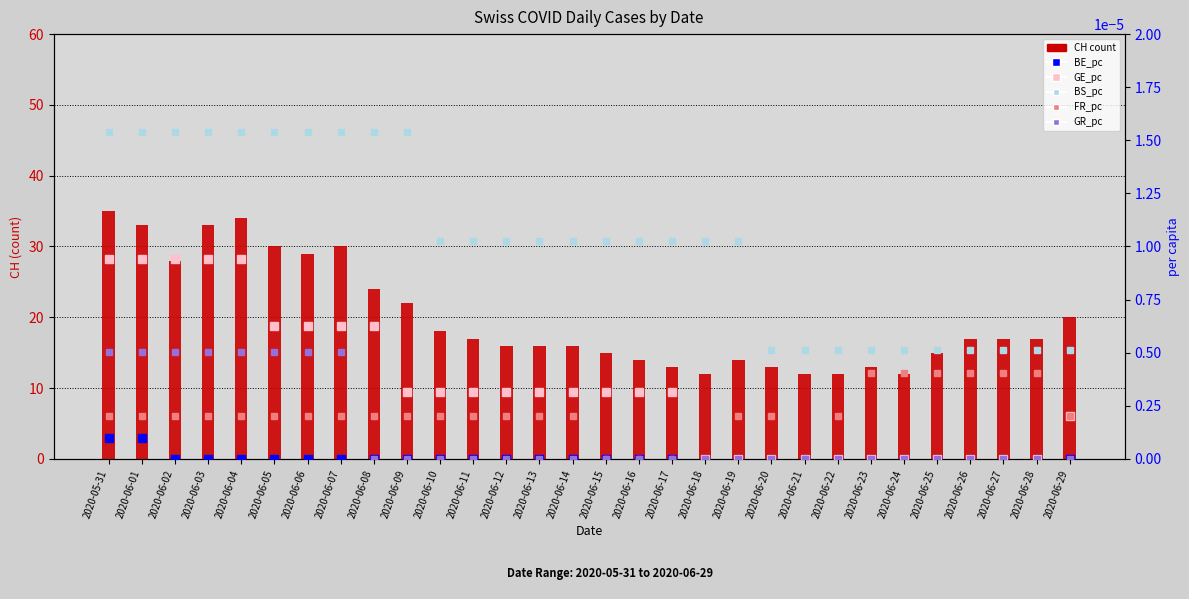

What is the total value across all series at 2020-06-23?

13.0